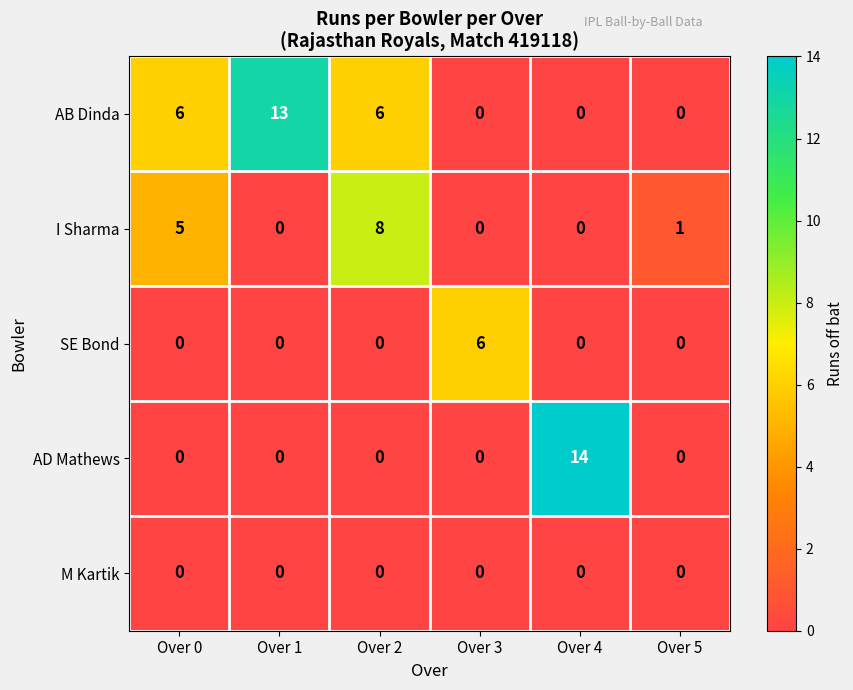

Which category has the highest value in the AB Dinda series?

Over 1